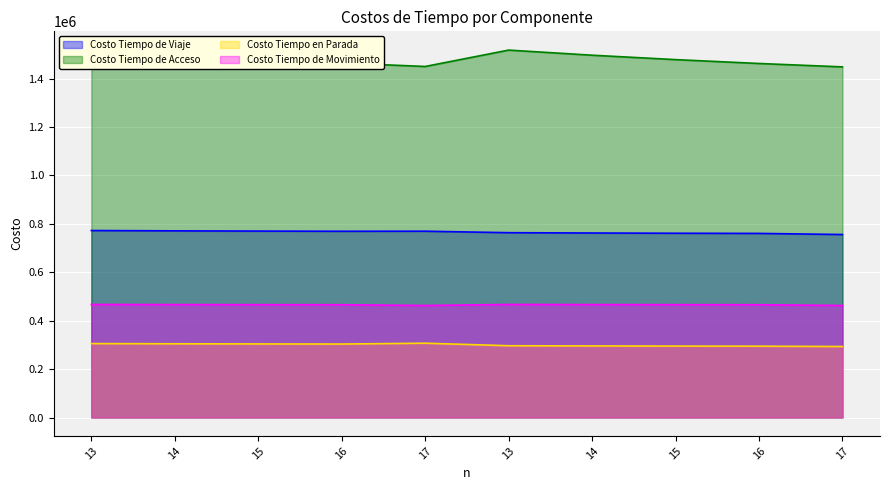

The Costo Tiempo de Acceso series shows 673279.5 at 14. True or false?

False